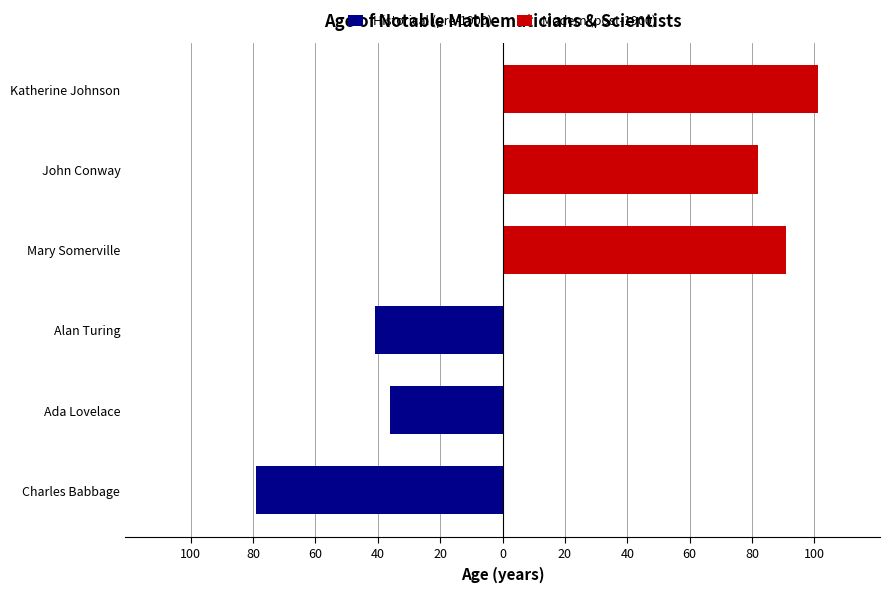

How many series are shown in this chart?

2